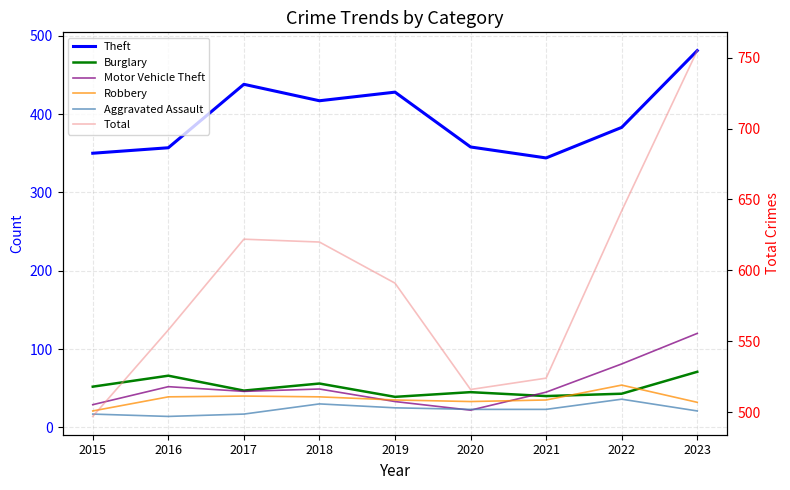

The Robbery series shows 21 at 2015. True or false?

True